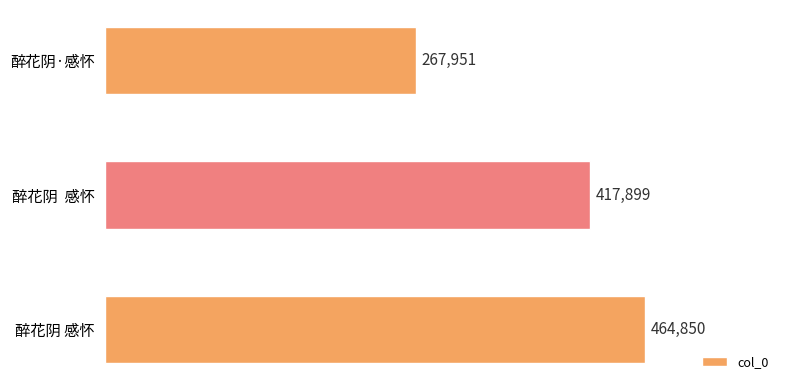

Count the number of categories in the chart.

3